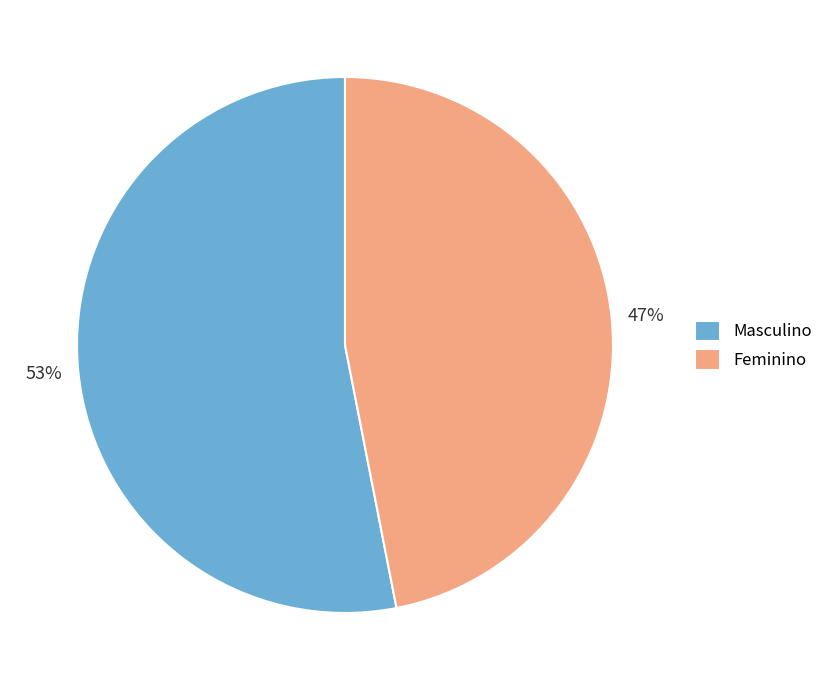

Which category has the smallest portion of the pie?

Feminino